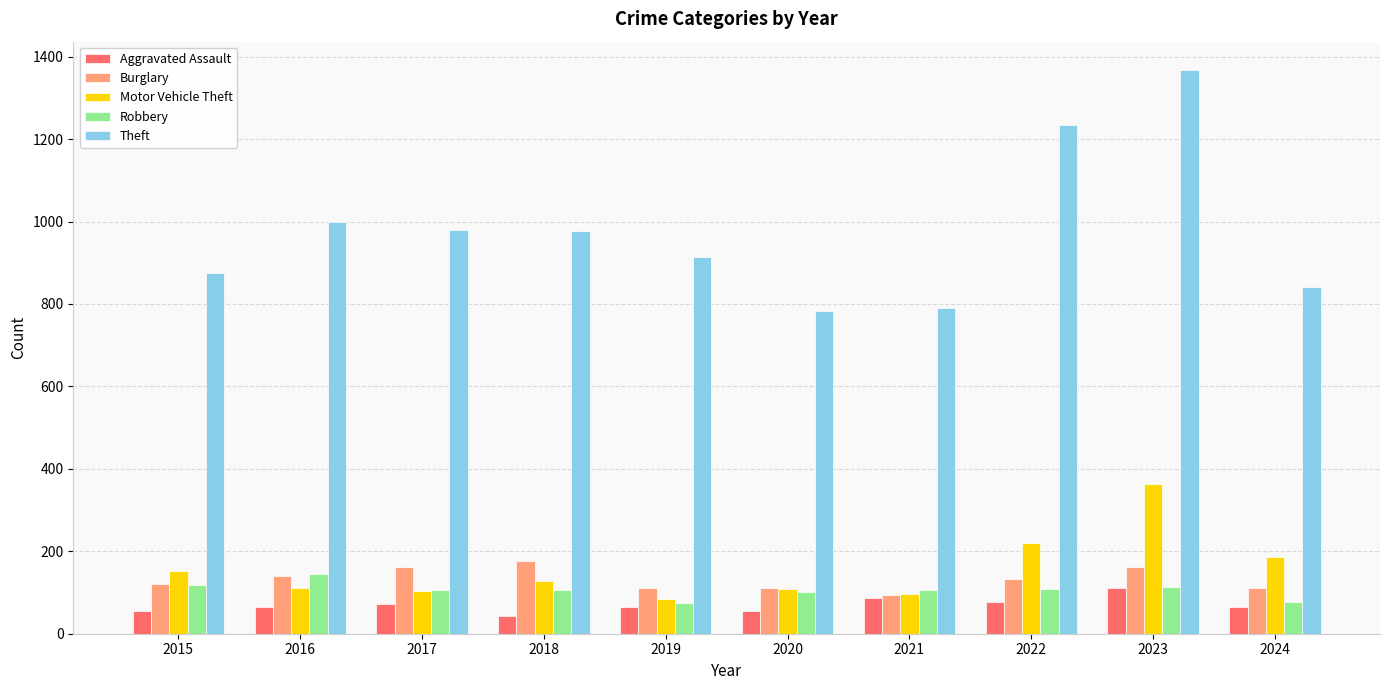

Is the value of Aggravated Assault at 2015 greater than the value of Robbery at 2016?

No